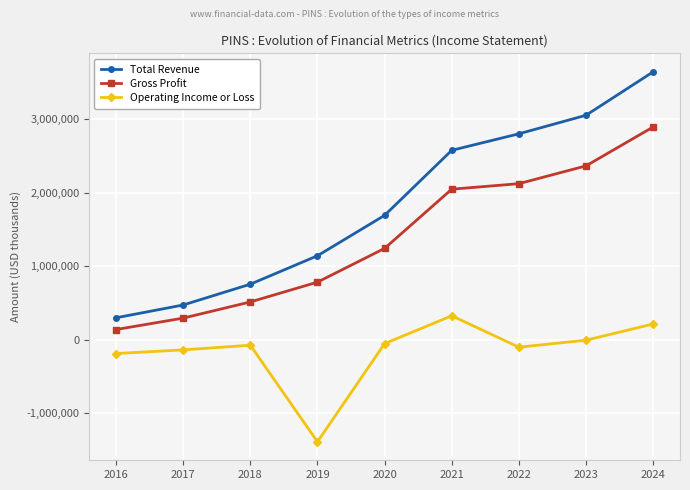

True or false: Total Revenue has more than 1 interior local peaks.

False